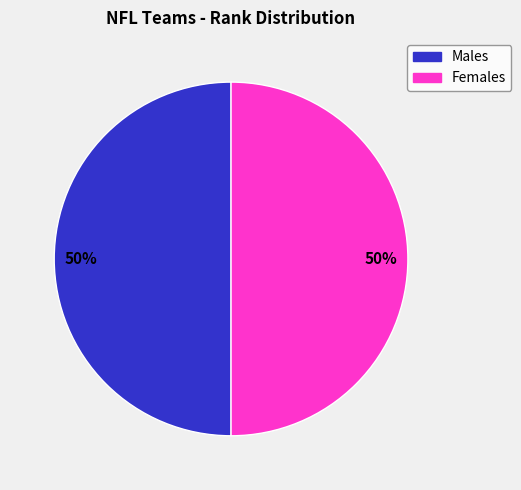

To the nearest percent, what is the average slice percentage?

50%